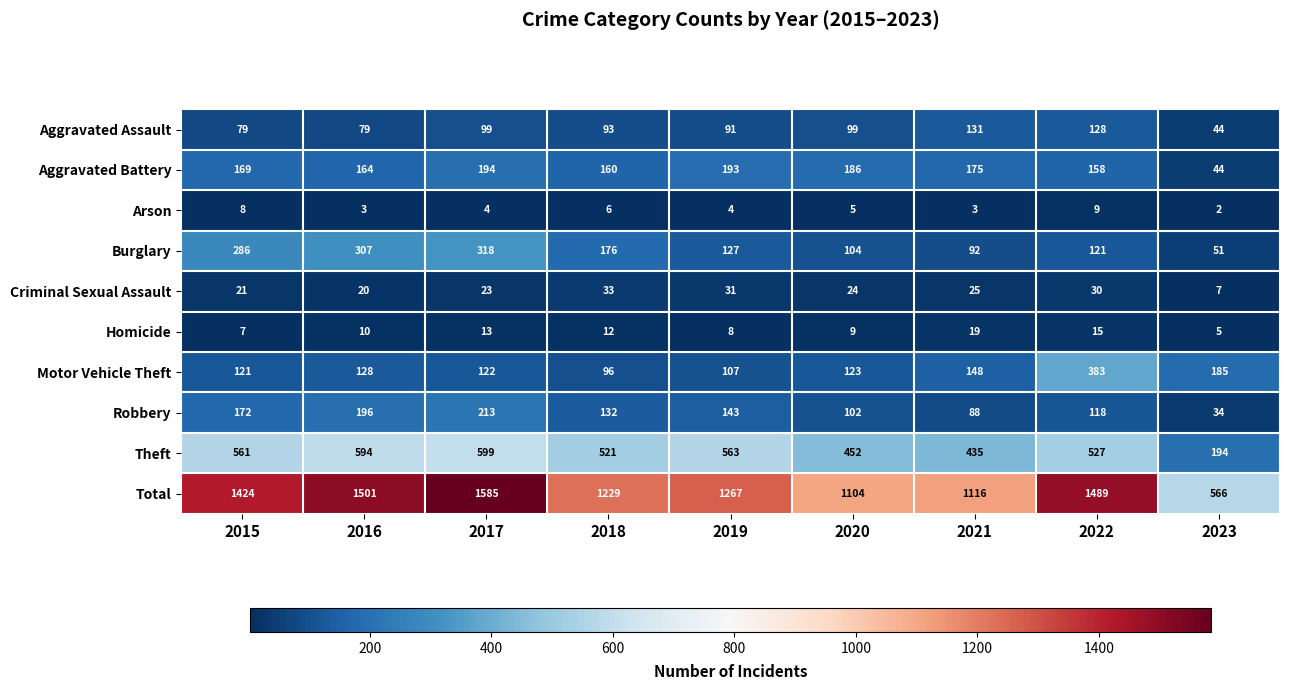

Which series has the largest total across all categories?

Total